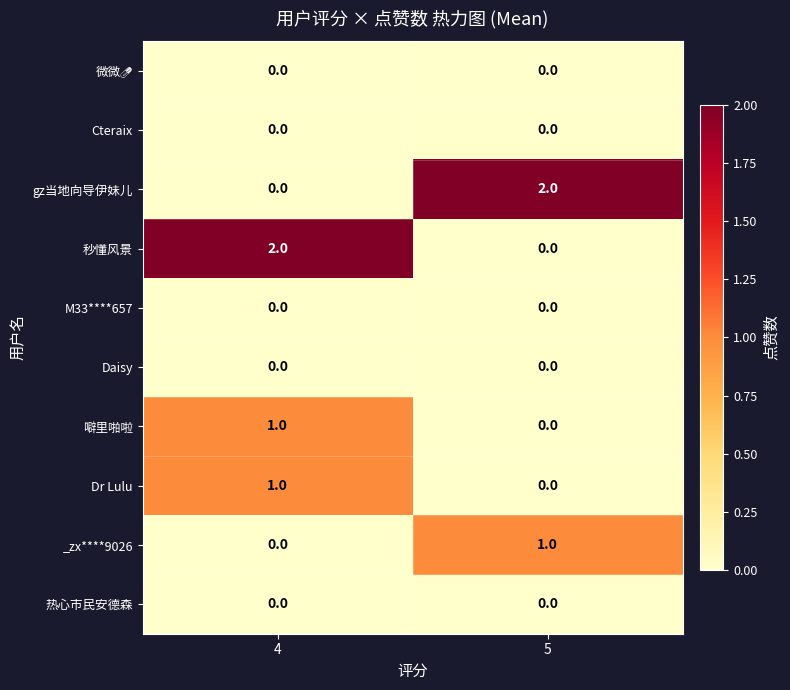

How many positive values does the gz当地向导伊妹儿 series have?

1